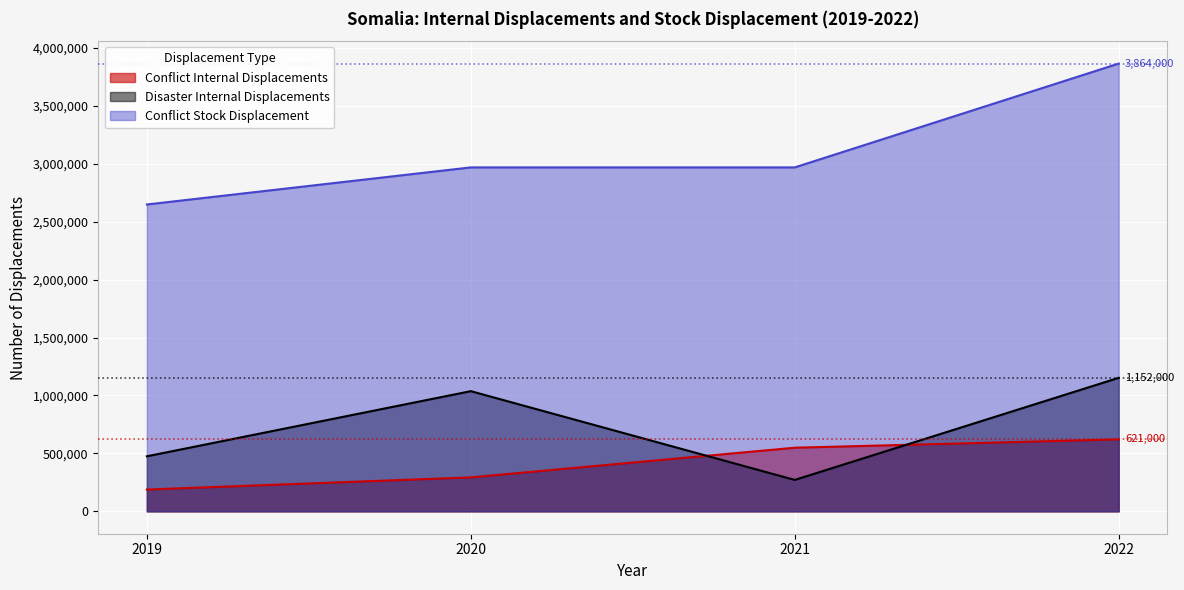

What are all the series names shown in the legend?

Conflict Internal Displacements, Disaster Internal Displacements, Conflict Stock Displacement